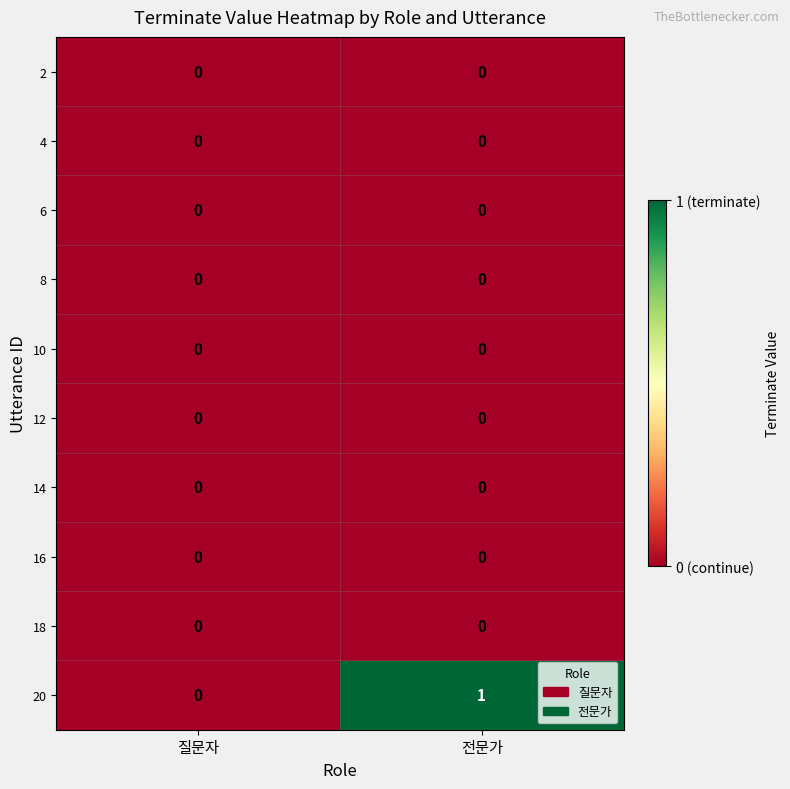

Reading right to left, extract all data points from this chart.

2: 0	0
4: 0	0
6: 0	0
8: 0	0
10: 0	0
12: 0	0
14: 0	0
16: 0	0
18: 0	0
20: 1	0